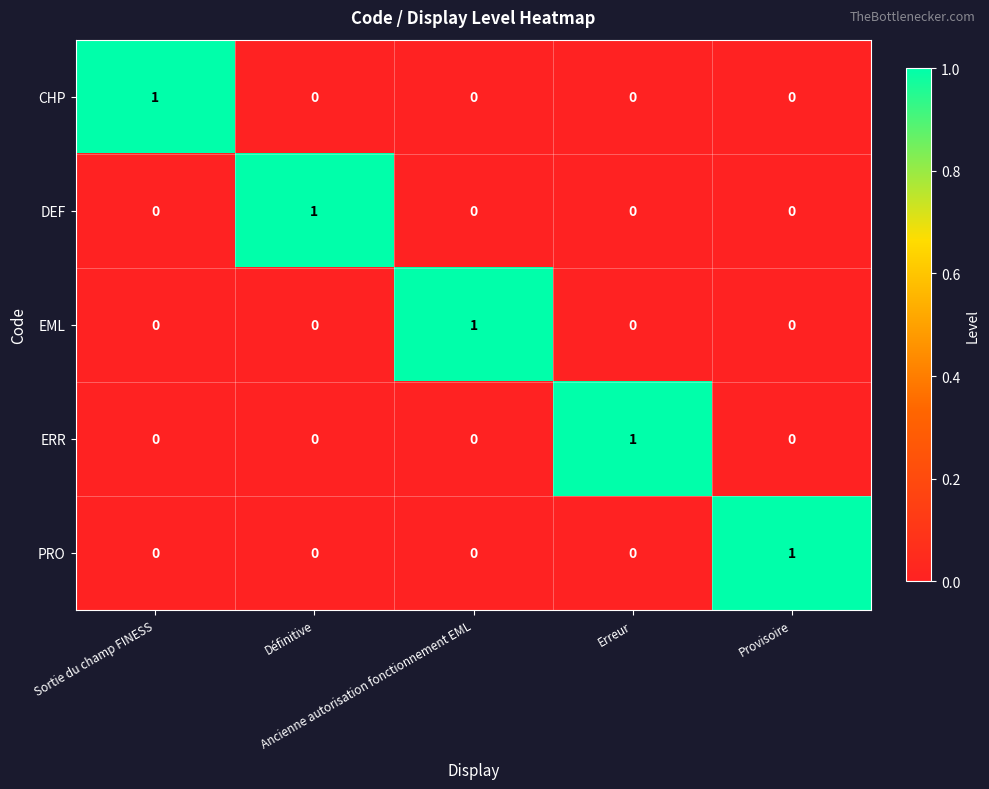

How many CHP values are between 0 and 1?

5